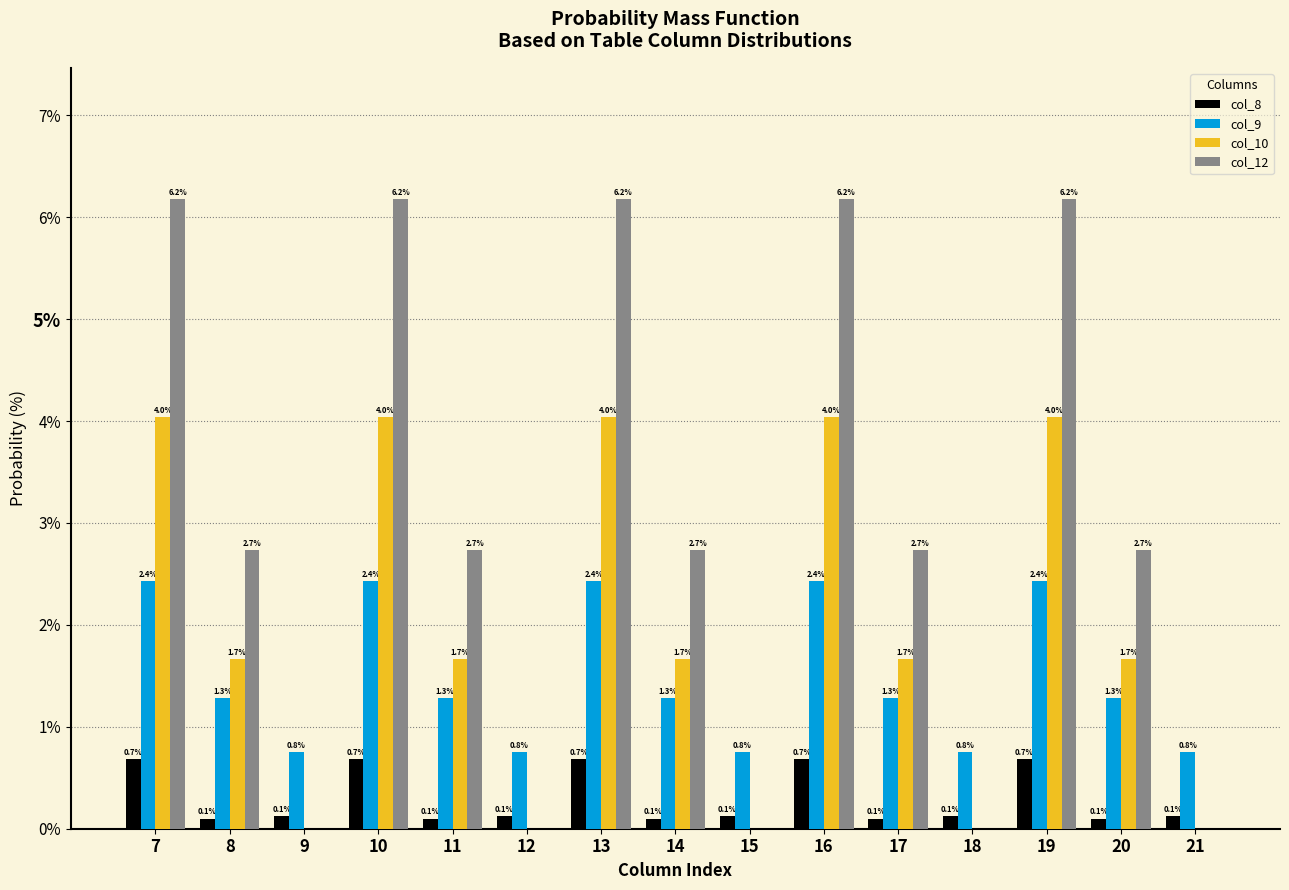

Reading left to right, extract all data points from this chart.

col_8: 7=0.7	8=0.1	9=0.1	10=0.7	11=0.1	12=0.1	13=0.7	14=0.1	15=0.1	16=0.7	17=0.1	18=0.1	19=0.7	20=0.1	21=0.1
col_9: 7=2.4	8=1.3	9=0.8	10=2.4	11=1.3	12=0.8	13=2.4	14=1.3	15=0.8	16=2.4	17=1.3	18=0.8	19=2.4	20=1.3	21=0.8
col_10: 7=4.0	8=1.7	9=0.0	10=4.0	11=1.7	12=0.0	13=4.0	14=1.7	15=0.0	16=4.0	17=1.7	18=0.0	19=4.0	20=1.7	21=0.0
col_12: 7=6.2	8=2.7	9=0.0	10=6.2	11=2.7	12=0.0	13=6.2	14=2.7	15=0.0	16=6.2	17=2.7	18=0.0	19=6.2	20=2.7	21=0.0